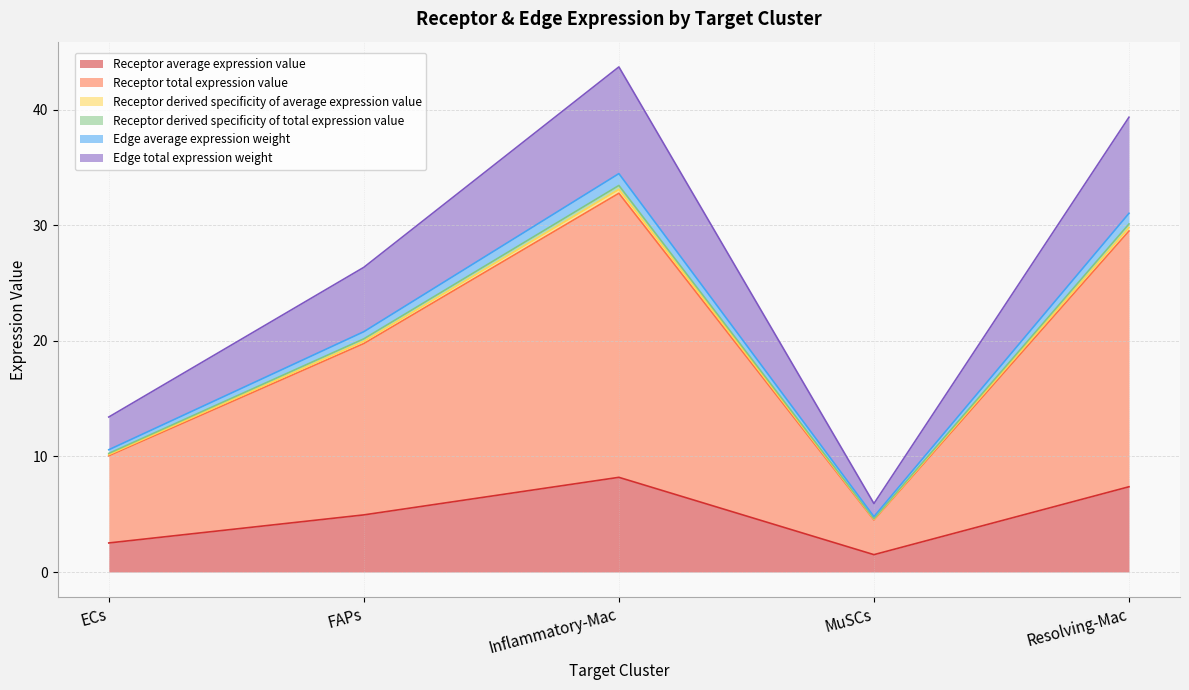

True or false: Receptor derived specificity of average expression value and Receptor total expression value cross at least once.

False